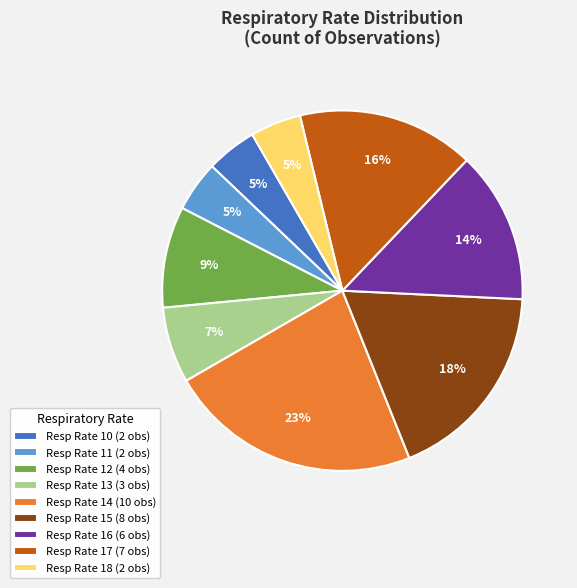

The Resp Rate 15 (8 obs) slice represents 11% of the pie. True or false?

False